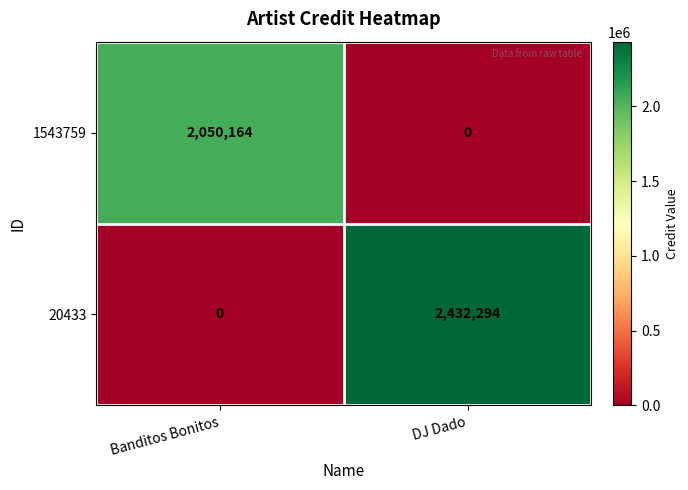

List the series in order of their overall mean, lowest first.

1543759, 20433